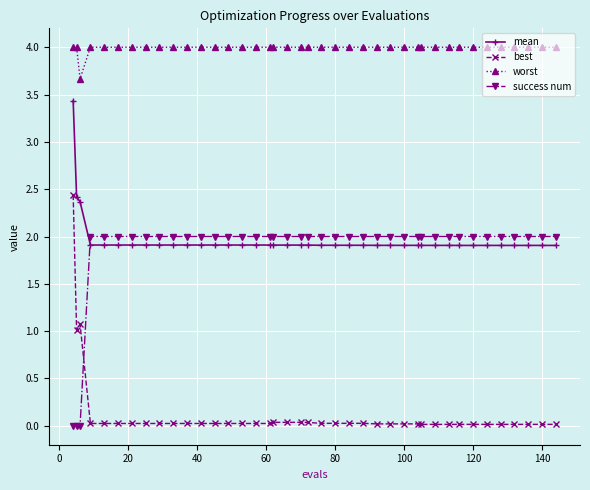

What is the value of the mean point at the 4th from the left?

1.9